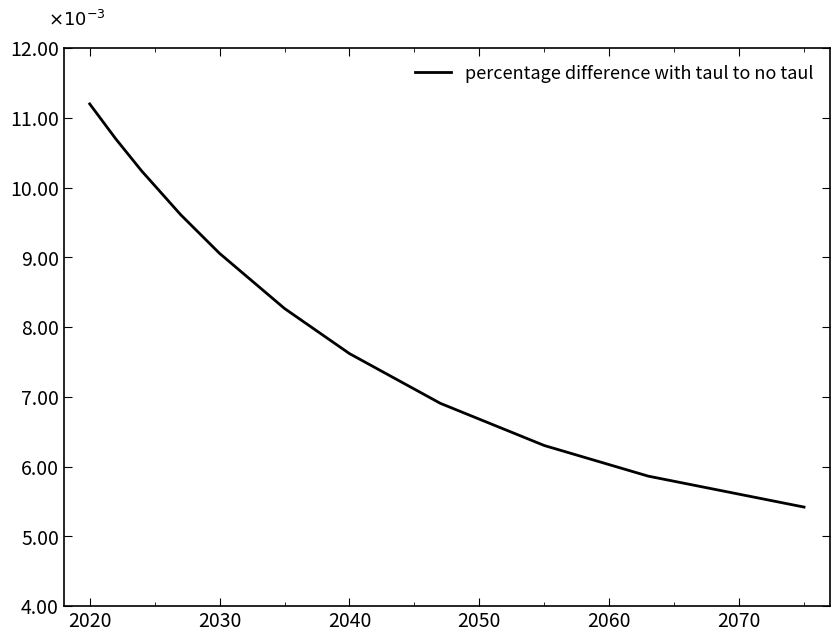

How many values are between 0 and 1?

11